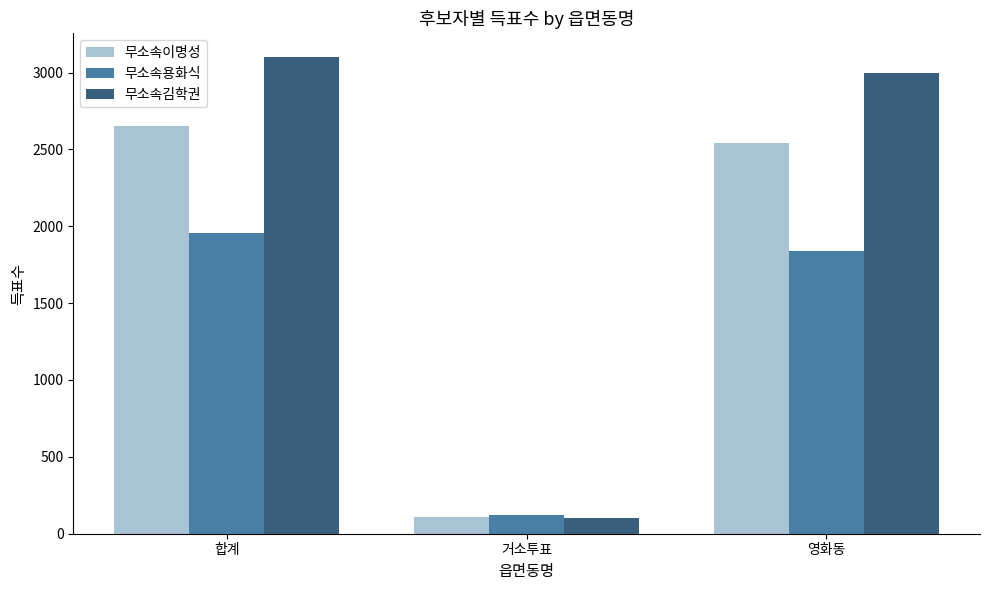

What is the average value of the 무소속김학권 series?

2066